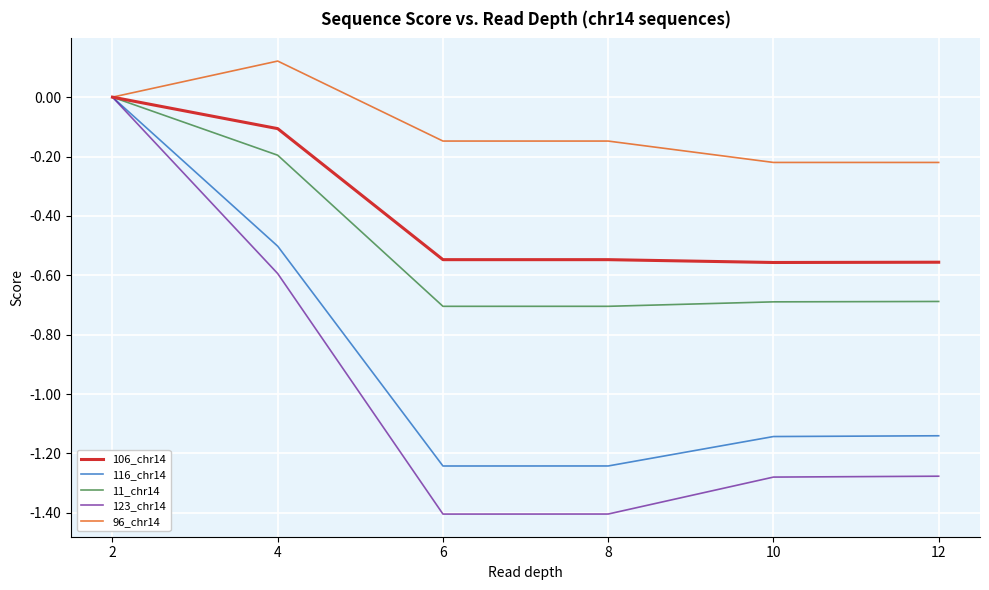

Is it true that 11_chr14 equals -0.7 at 6?

True